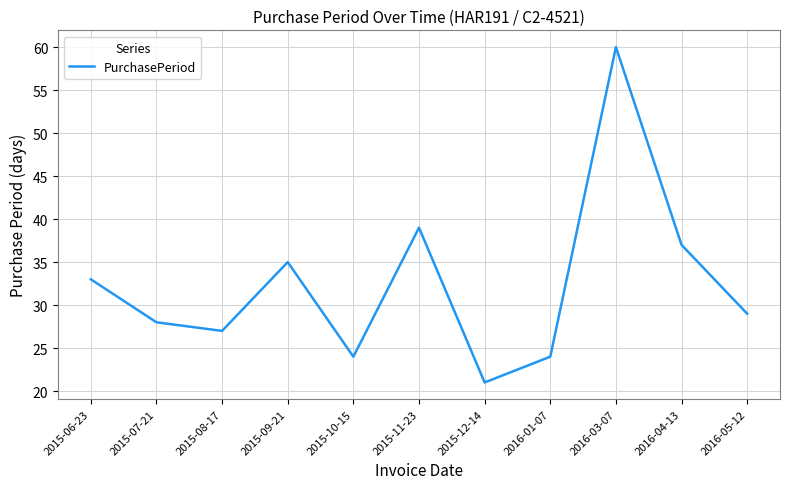

Does the chart display data point markers on the line(s)?

No